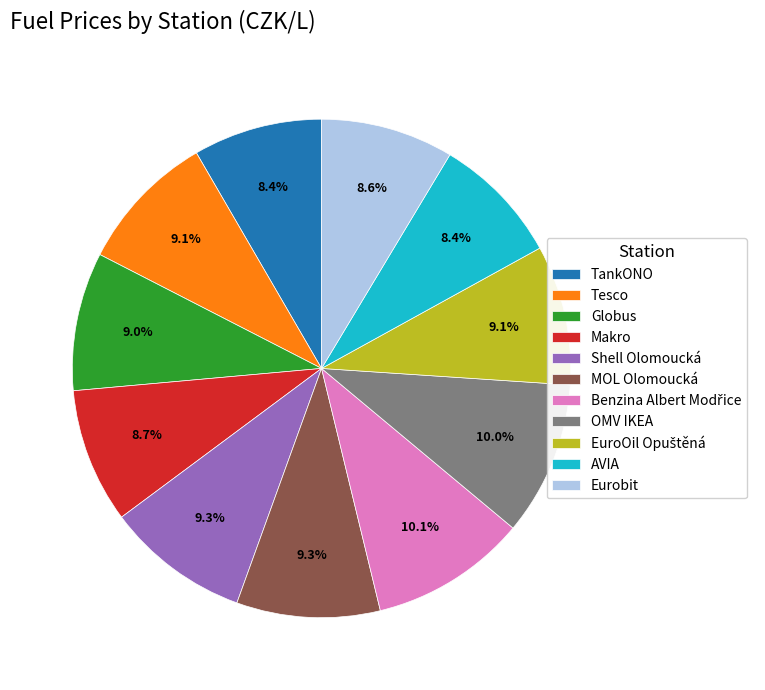

Which has a higher value, MOL Olomoucká or Eurobit?

MOL Olomoucká